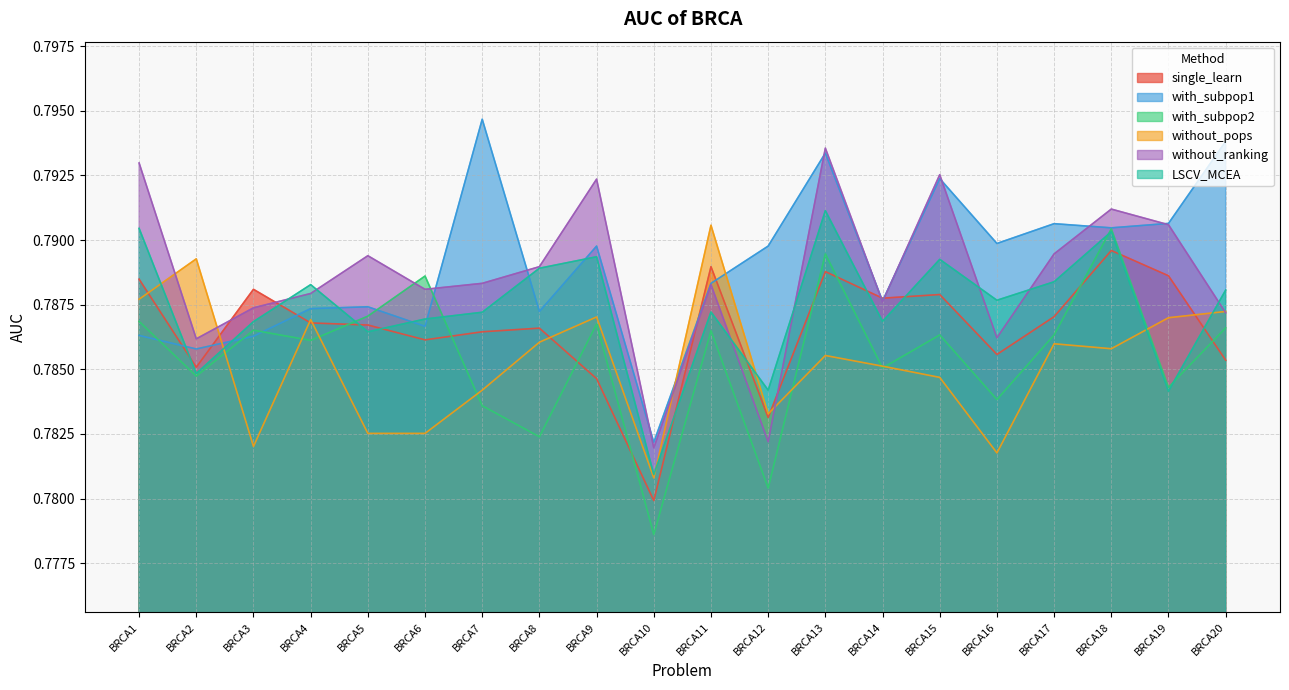

Which series has the largest total across all categories?

with_subpop1